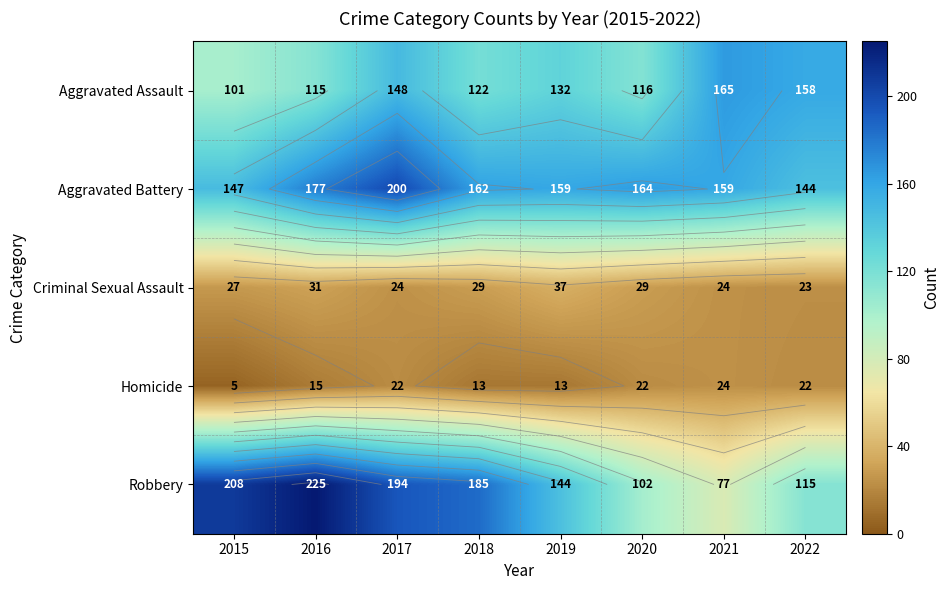

What is the spread (max minus min) of values at 2019?

146